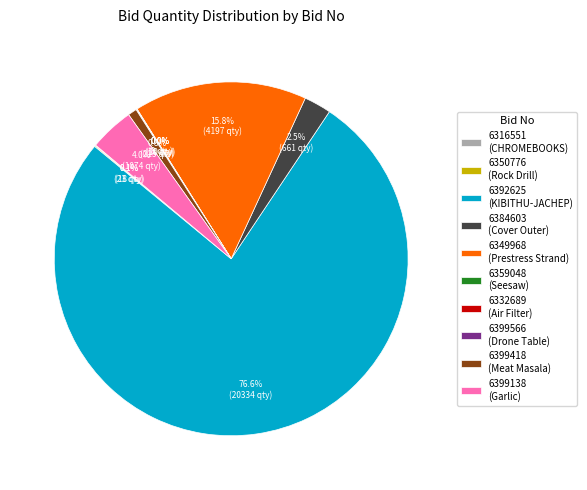

What is the largest slice in the pie chart?

6392625 (KIBITHU-JACHEP)